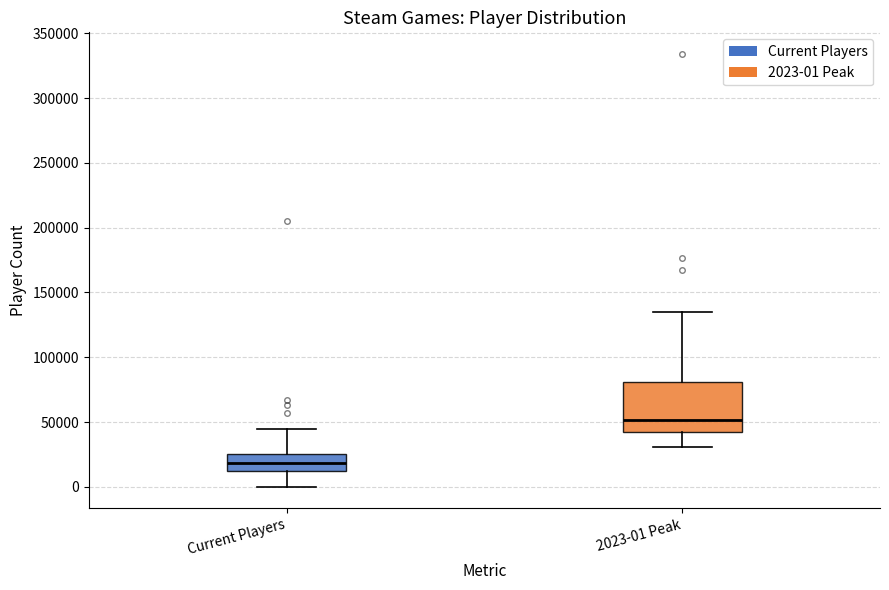

Which box's median line is the highest?

2023-01 Peak